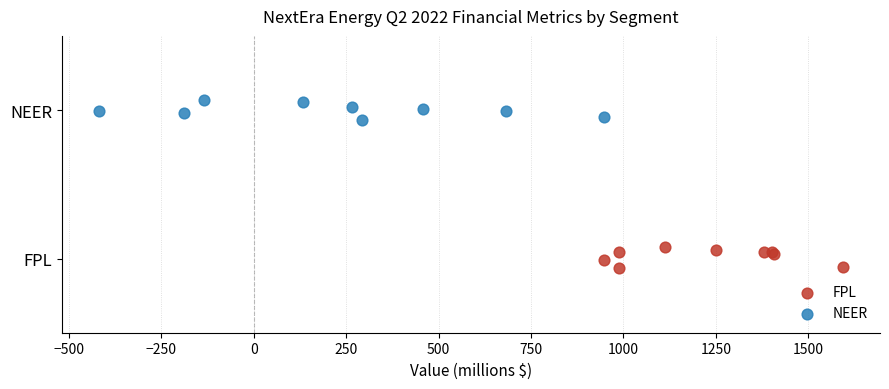

Which series contains the lowest Y value?

FPL